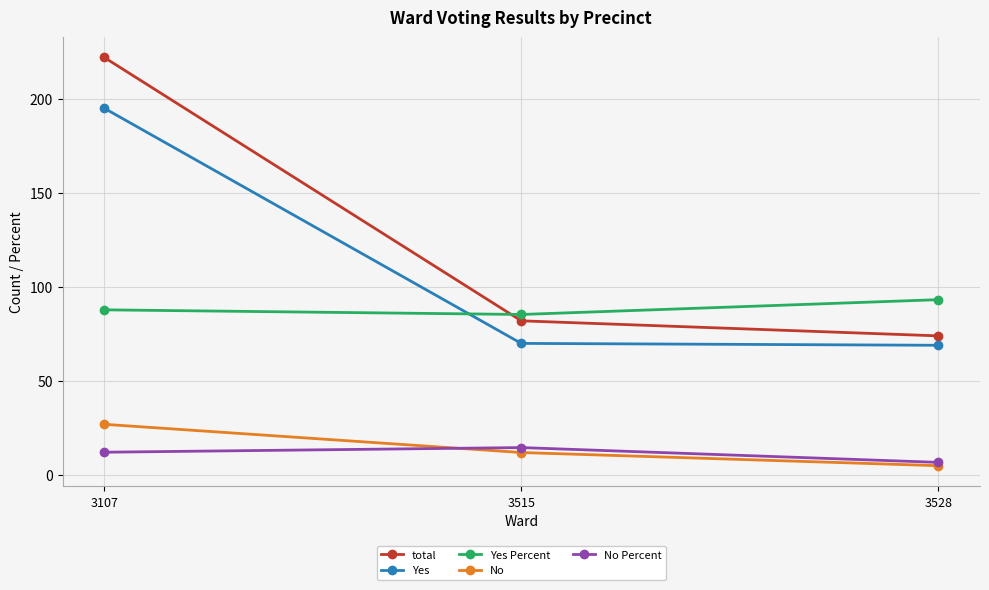

What is the difference between the highest and lowest values at 3107?

209.8